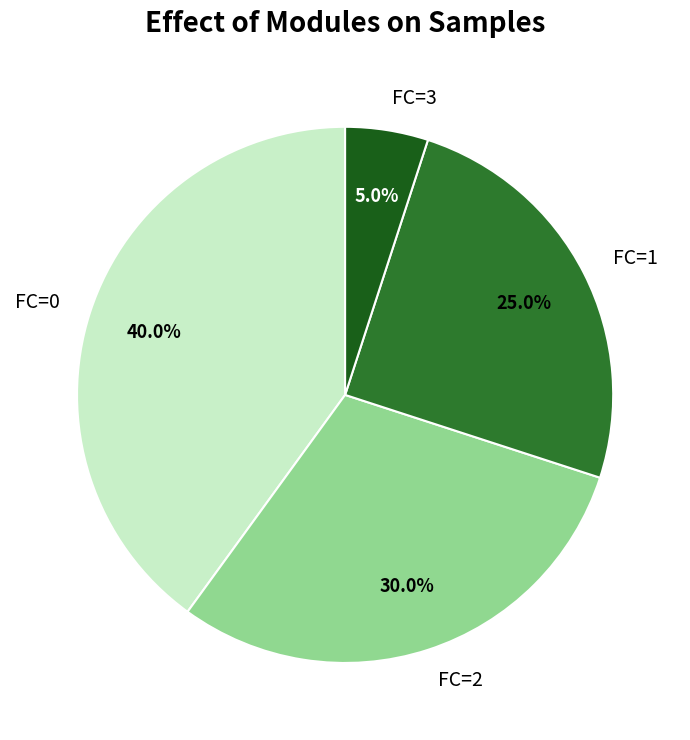

The FC=1 slice represents 11% of the pie. True or false?

False